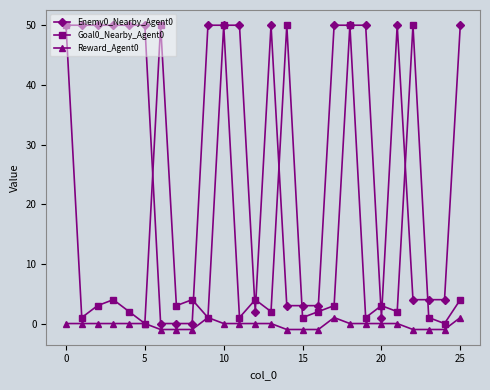

At how many categories does at least one series exceed 17?

18